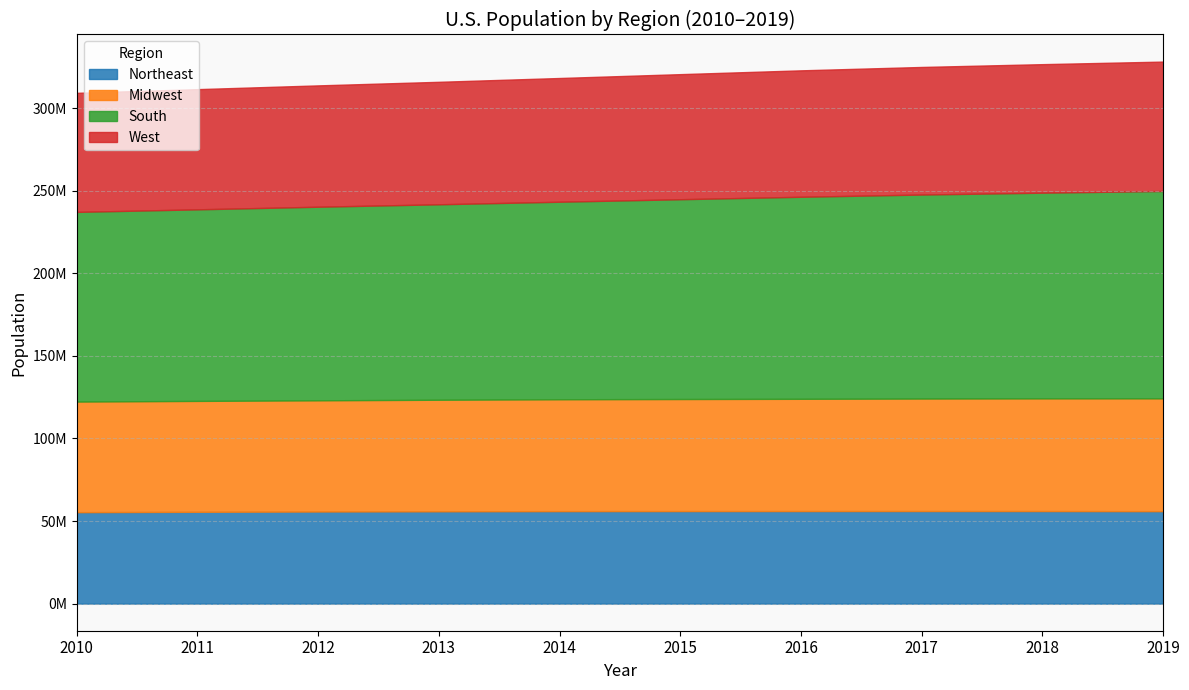

What is the value of the Midwest point at the 9th from the left?

68236628